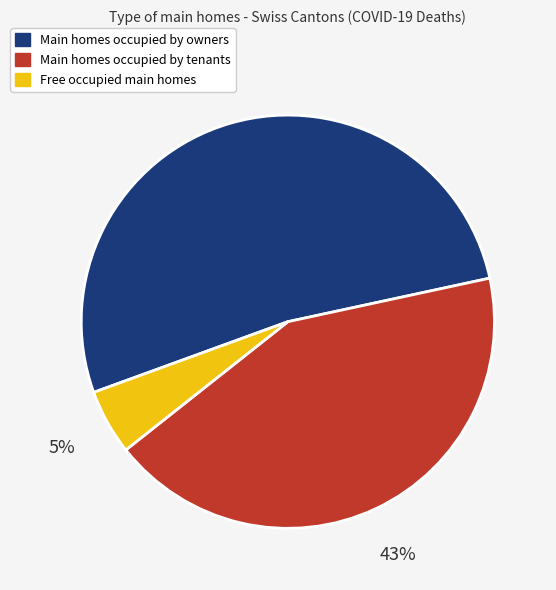

Is there a majority slice in this chart?

Yes